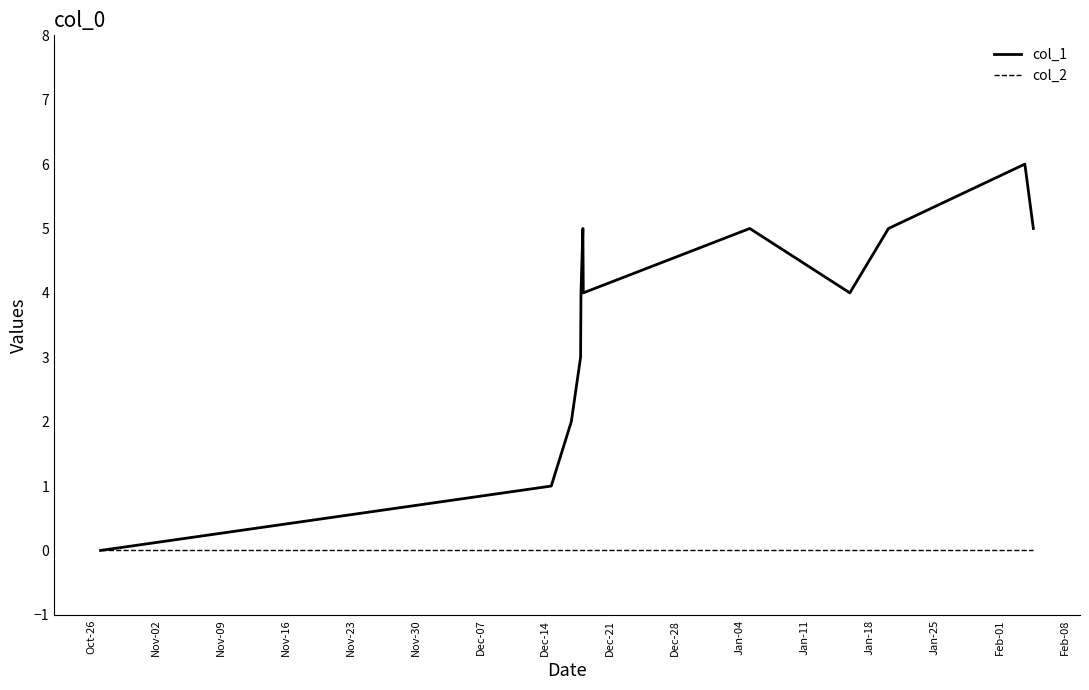

List the series in order of their overall mean, highest first.

col_1, col_2